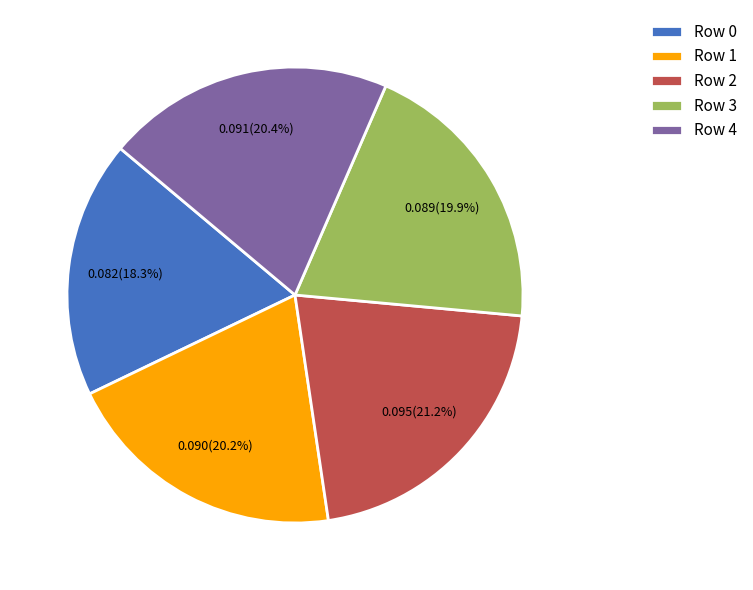

Do Row 3 and Row 1 together represent more than half of the pie?

No